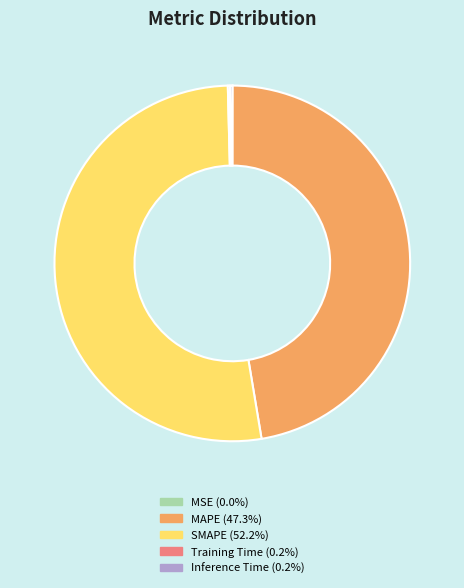

Is there any slice that represents more than half of the pie?

Yes